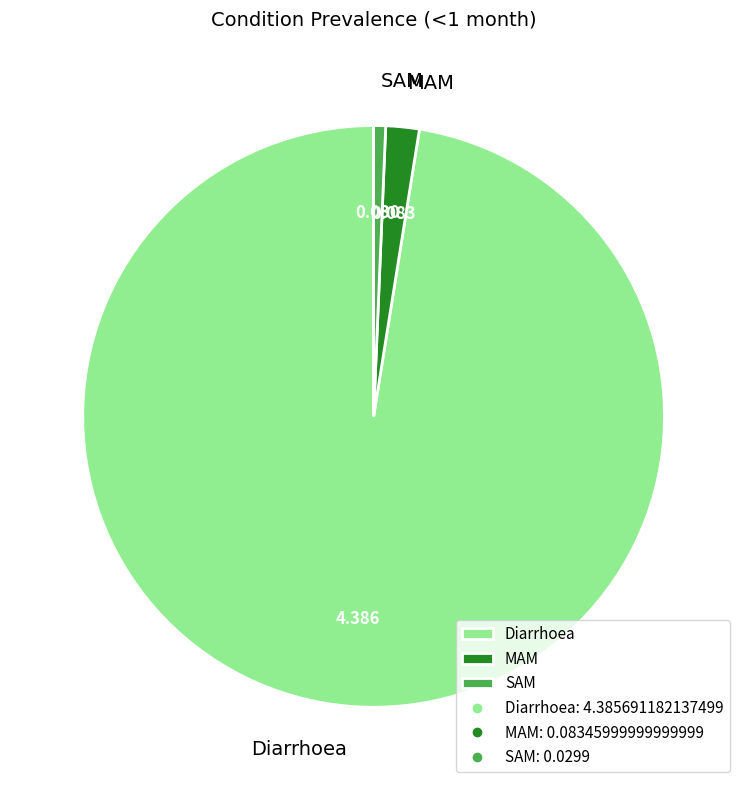

Which category has the smallest portion of the pie?

SAM